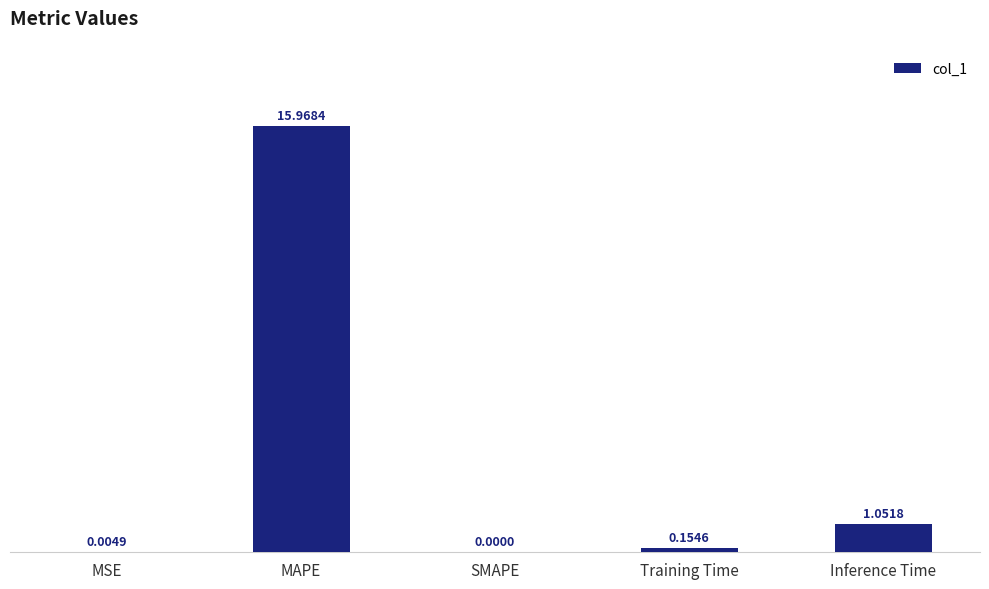

What is the sum of all values?

17.2